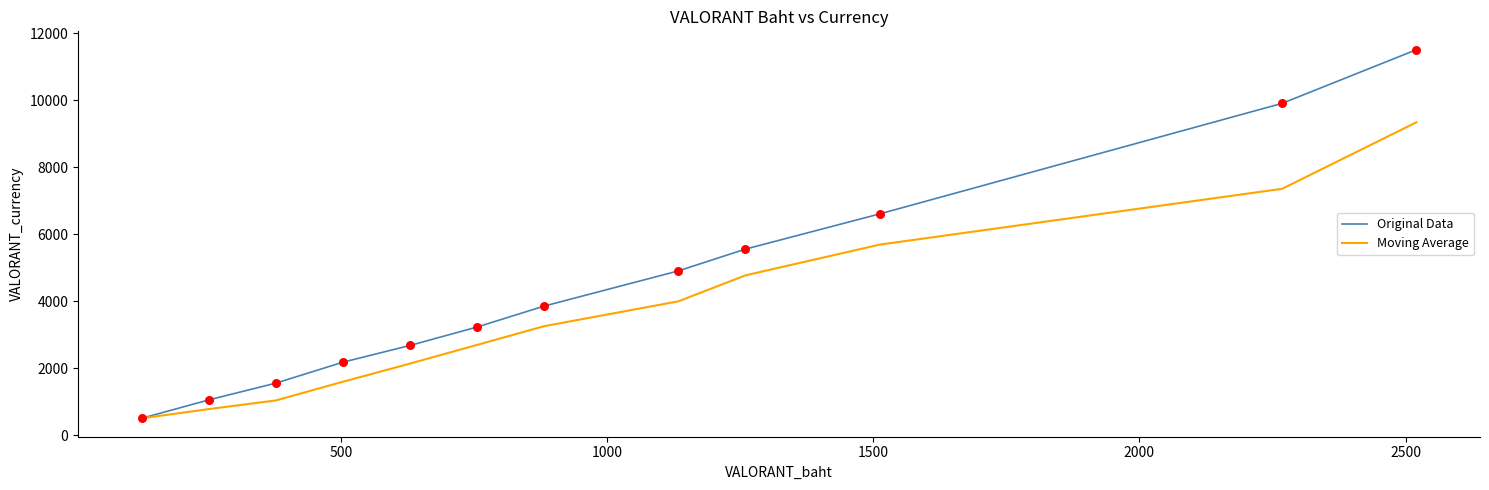

Which series has the largest range (max minus min)?

Original Data